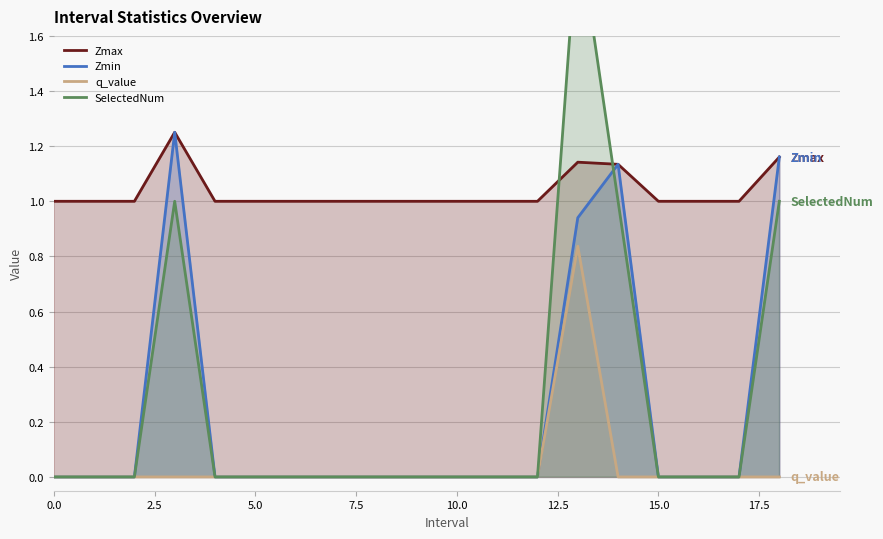

Reading left to right, transcribe all the data shown in this chart.

Zmax: 1.0	1.0	1.0	1.3	1.0	1.0	1.0	1.0	1.0	1.0	1.0	1.0	1.0	1.1	1.1	1.0	1.0	1.0	1.2
Zmin: 0.0	0.0	0.0	1.3	0.0	0.0	0.0	0.0	0.0	0.0	0.0	0.0	0.0	0.9	1.1	0.0	0.0	0.0	1.2
q_value: 0.0	0.0	0.0	0.0	0.0	0.0	0.0	0.0	0.0	0.0	0.0	0.0	0.0	0.8	0.0	0.0	0.0	0.0	0.0
SelectedNum: 0.0	0.0	0.0	1.0	0.0	0.0	0.0	0.0	0.0	0.0	0.0	0.0	0.0	2.0	1.0	0.0	0.0	0.0	1.0